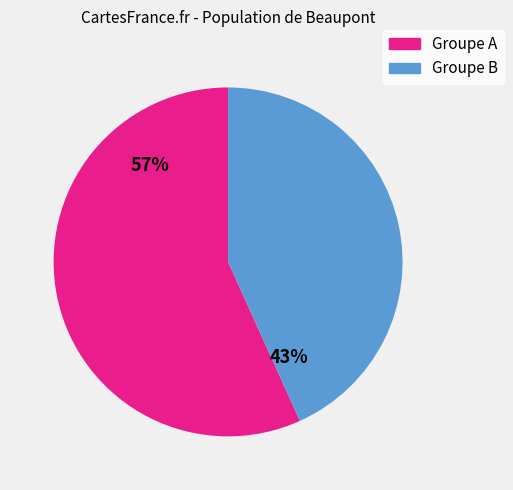

The Groupe A slice represents 57% of the pie. True or false?

True